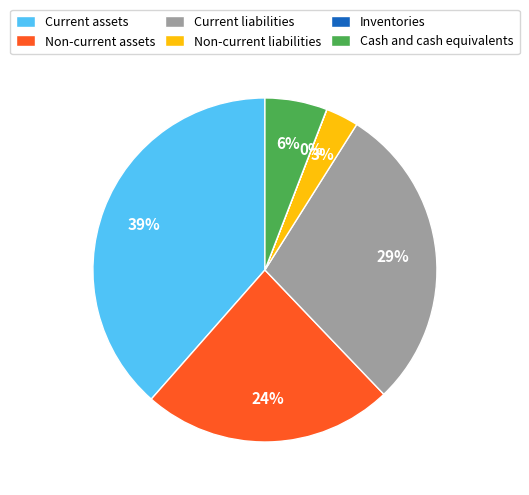

To the nearest percent, what percentage of the pie is Current liabilities?

29%